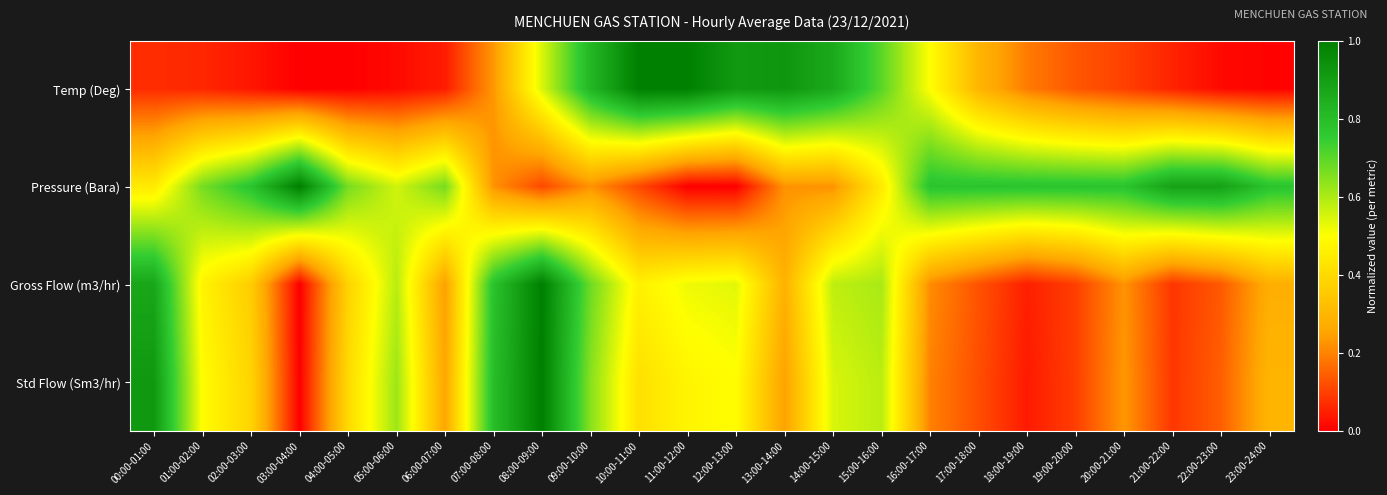

Which series has the widest spread of values?

Temp (Deg)